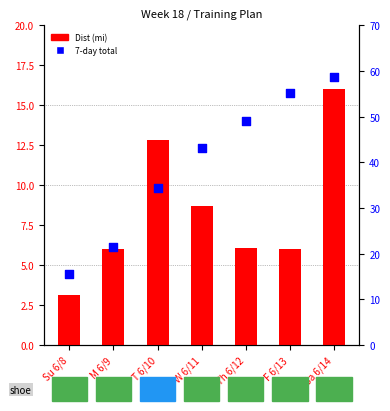

Which series has the widest spread of Y values?

7-day total